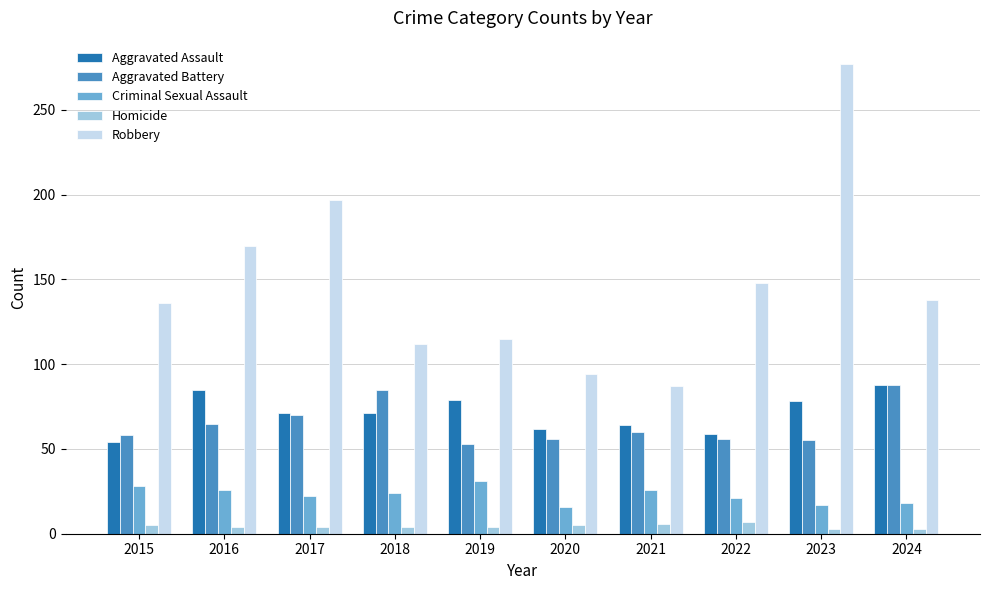

What is the lowest value of the Aggravated Assault series?

54